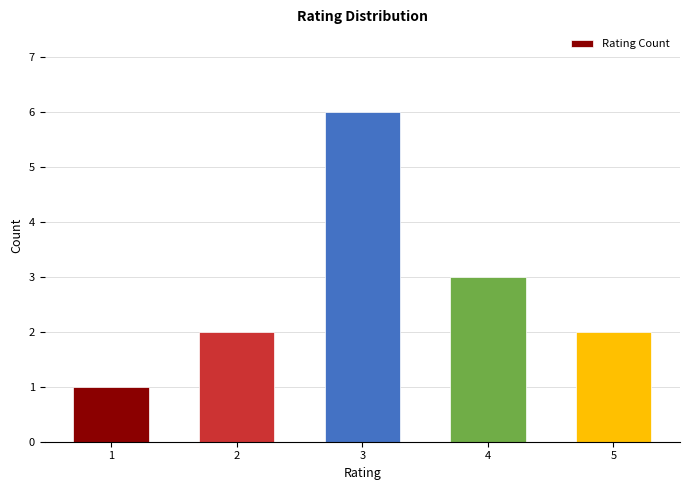

What is the value of the 4th bar from the left?

3